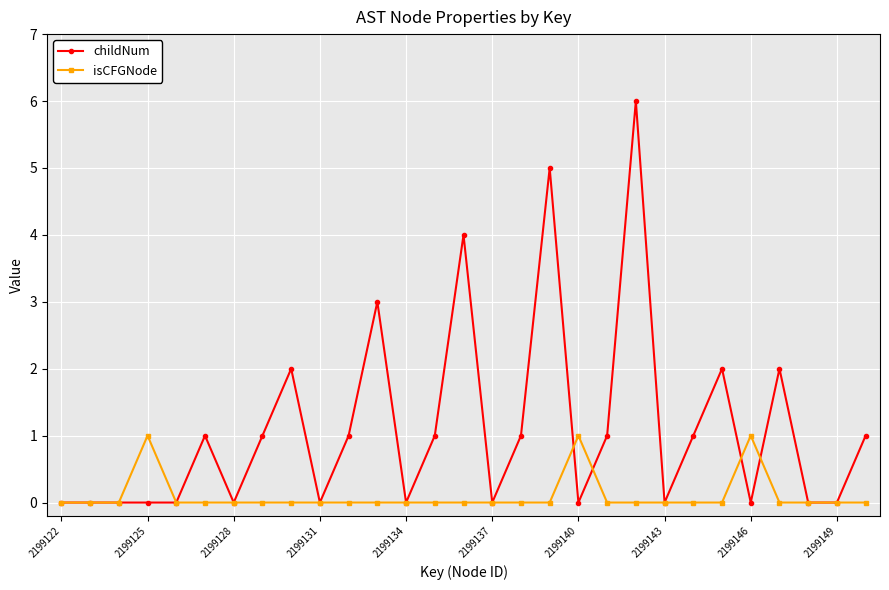

List the series in order of their peak value, lowest first.

isCFGNode, childNum